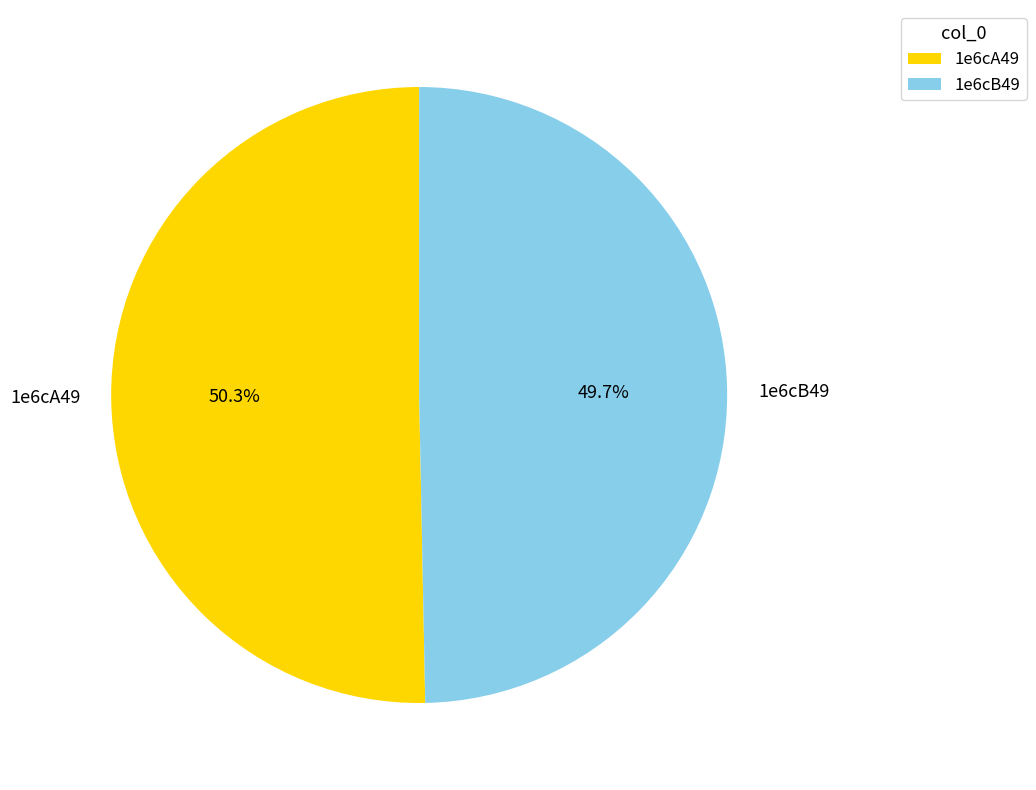

Rank the categories by value from highest to lowest.

1e6cA49, 1e6cB49